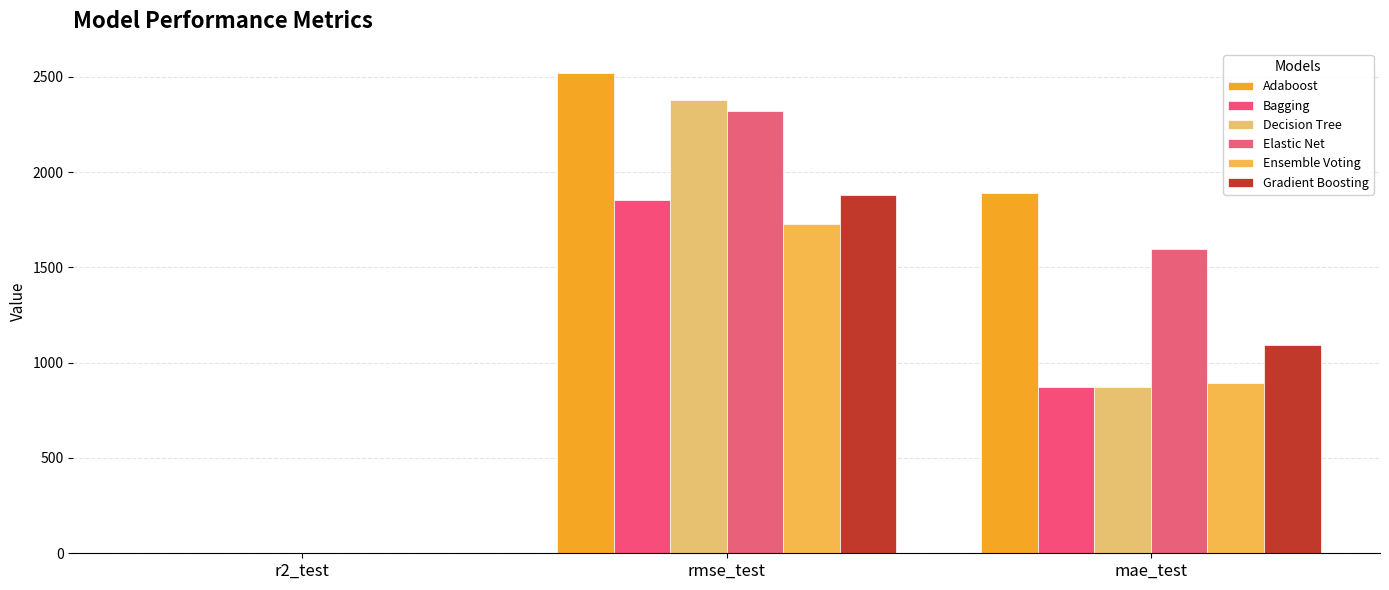

Reading right to left, transcribe all the data shown in this chart.

Adaboost: 1892.2	2520.5	0.5
Bagging: 871.4	1854.1	0.7
Decision Tree: 870.9	2375.8	0.5
Elastic Net: 1598.1	2320.1	0.5
Ensemble Voting: 892.7	1725.2	0.7
Gradient Boosting: 1092.5	1881.4	0.7